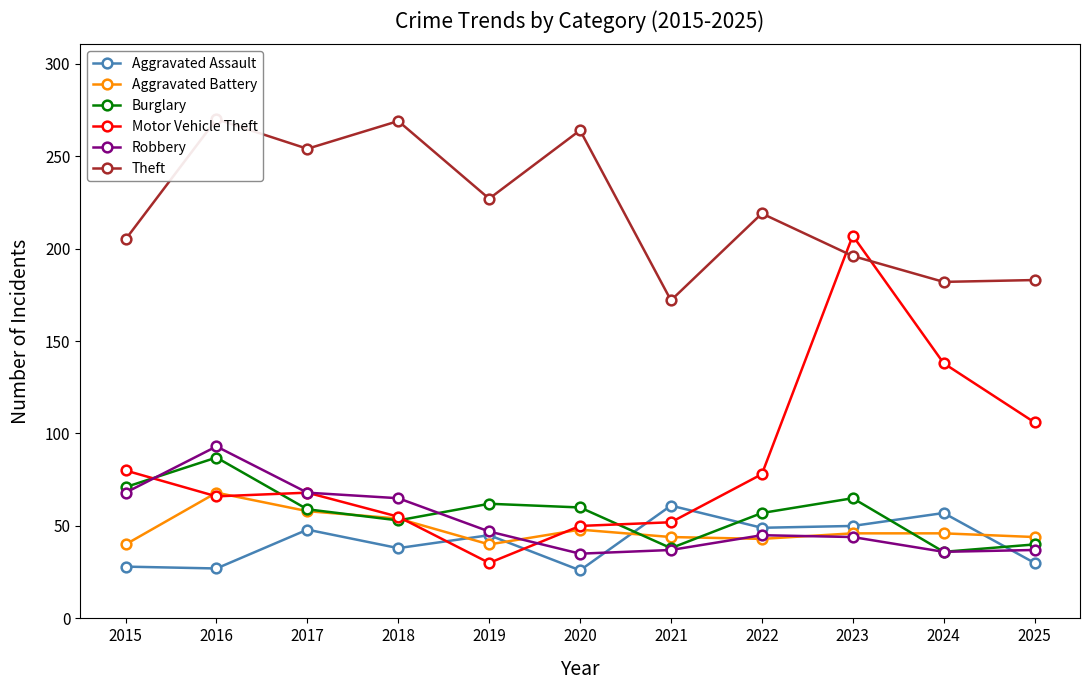

What is the sum of all Robbery values?

575